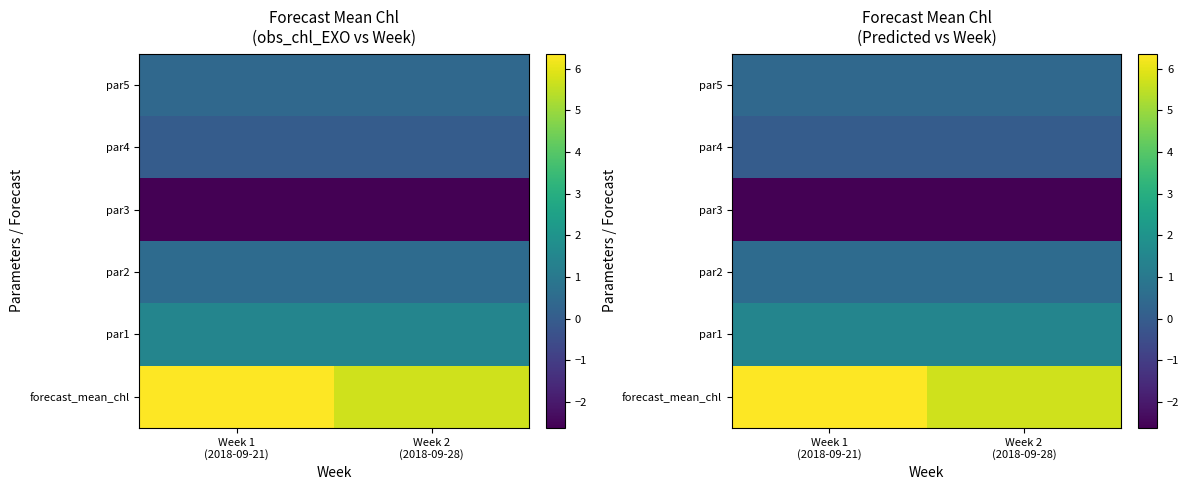

Rank the categories by par3 value from lowest to highest.

Week 1 (2018-09-21), Week 2 (2018-09-28)